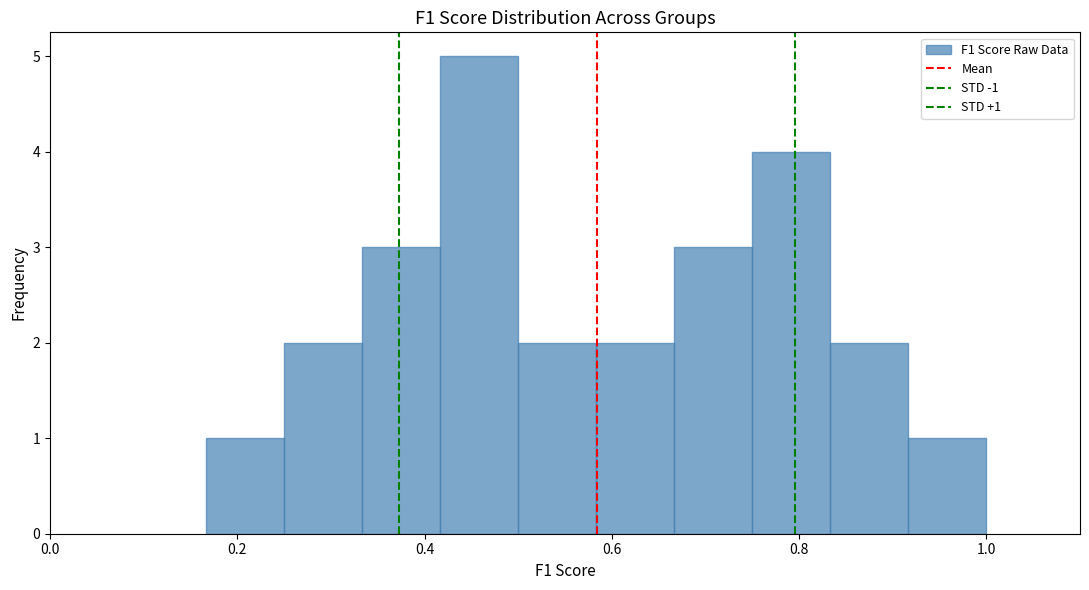

Over which range of the x-axis is the bar tallest?

0.42 to 0.50